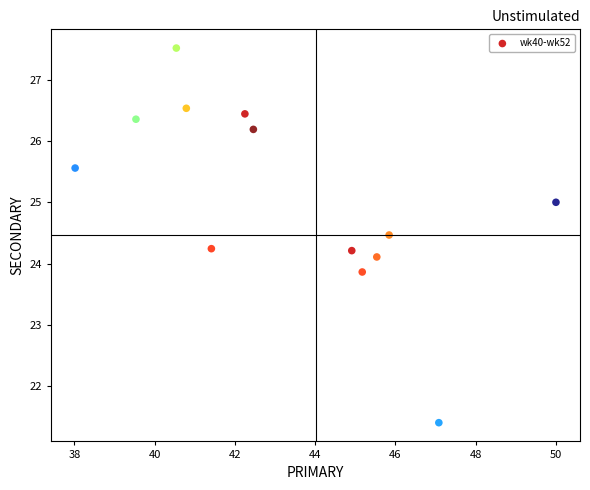

What is the range of X values (max minus min)?

12.0